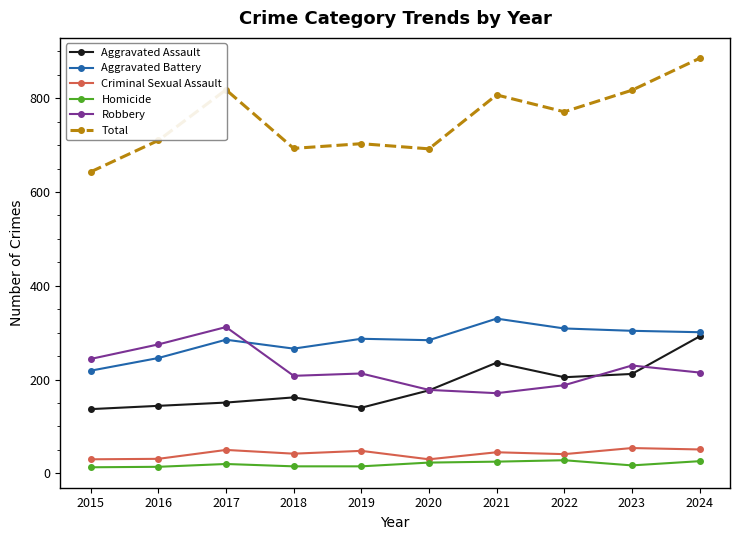

Which series has the largest range (max minus min)?

Total